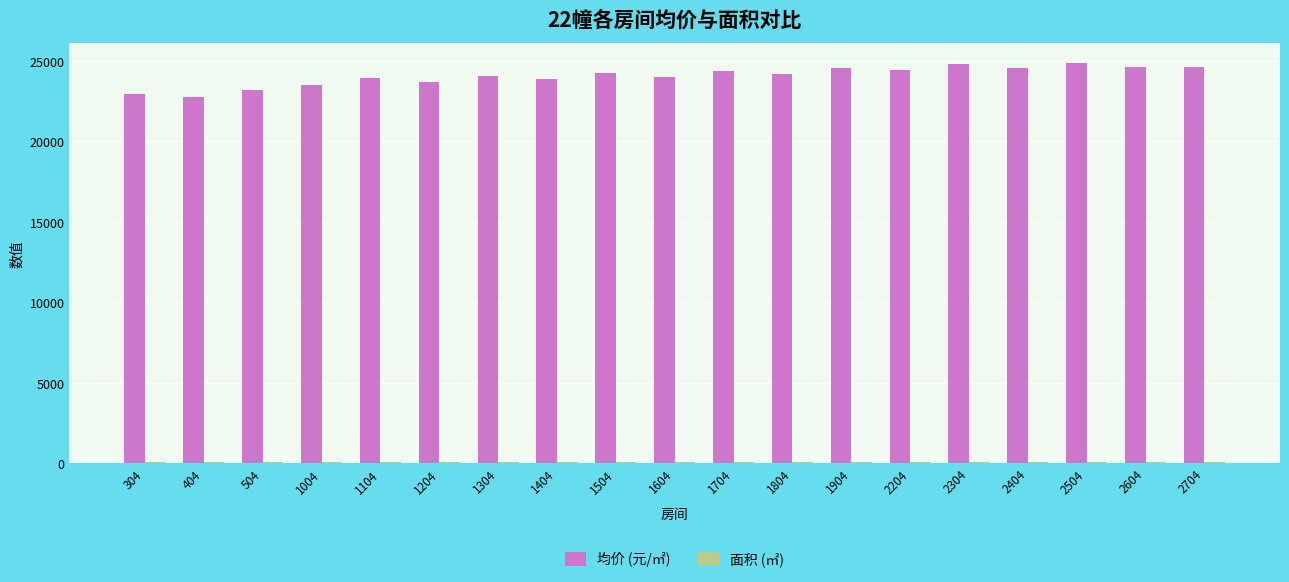

Is it true that 均价 (元/㎡) equals 42479.4 at 2704?

False